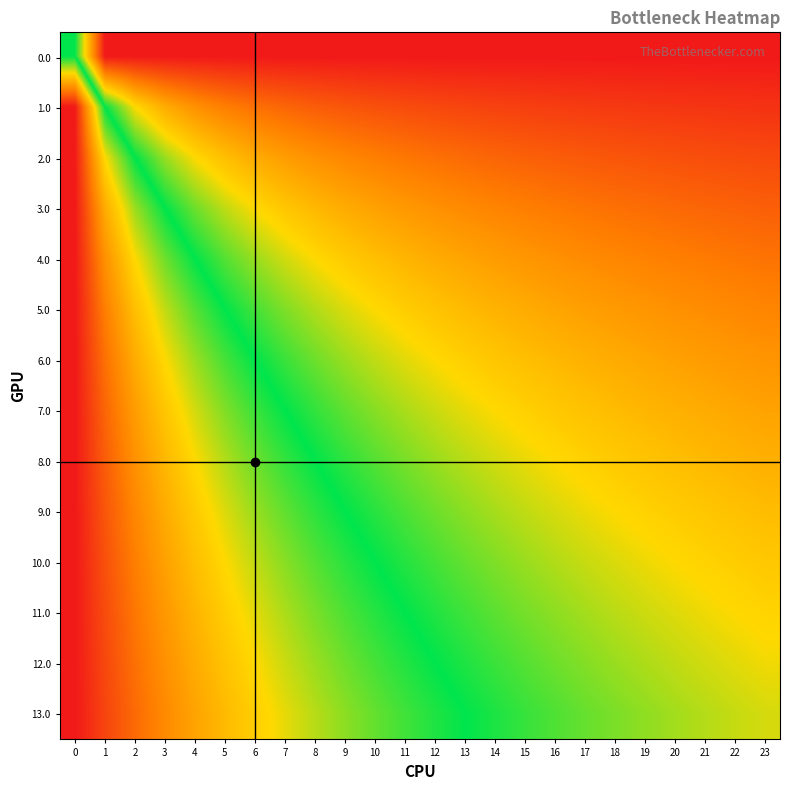

Between 13 and 3, which is larger?

13